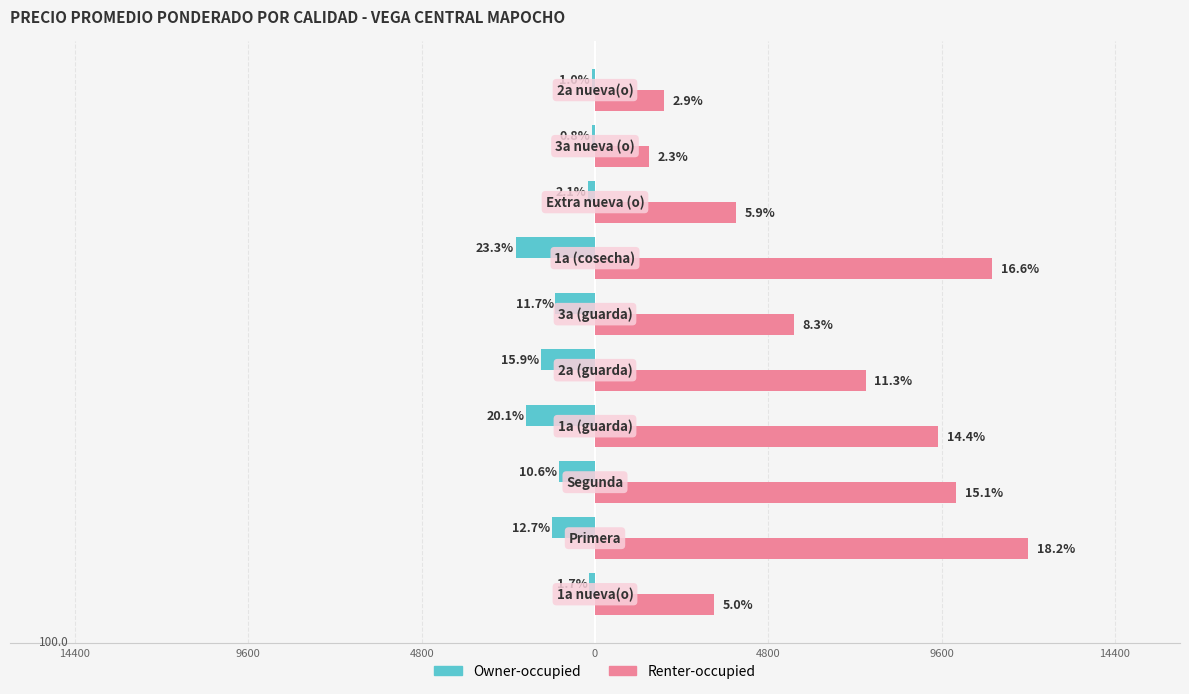

Reading left to right, transcribe all the data shown in this chart.

Owner-occupied: -165	-1200	-1000	-1900	-1500	-1100	-2200	-195	-75	-95
Renter-occupied: 3300	12000	10000	9500	7500	5500	11000	3899	1500	1900